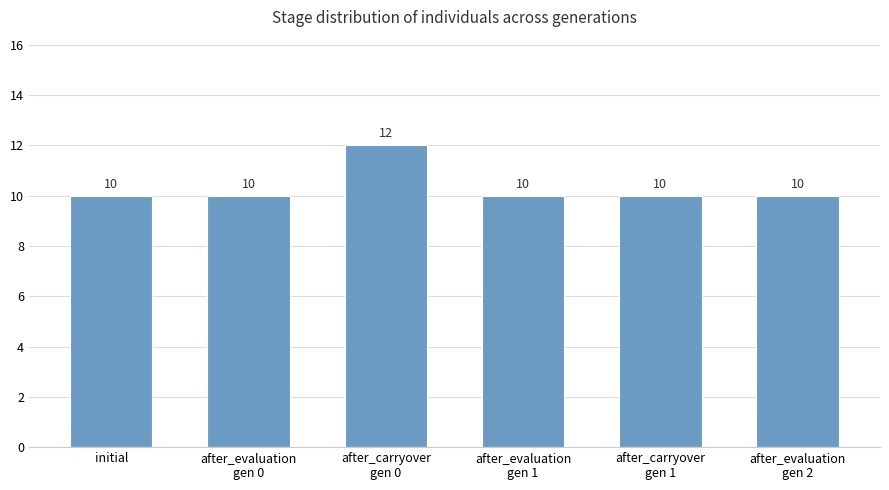

What is the sum of all values?

62